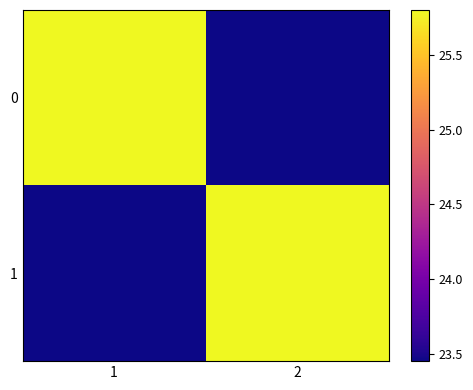

Rank the series by their maximum value, from lowest to highest.

0, 1